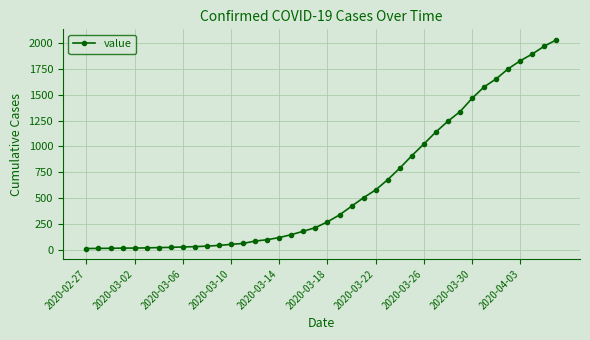

How many lines are shown in the chart?

1